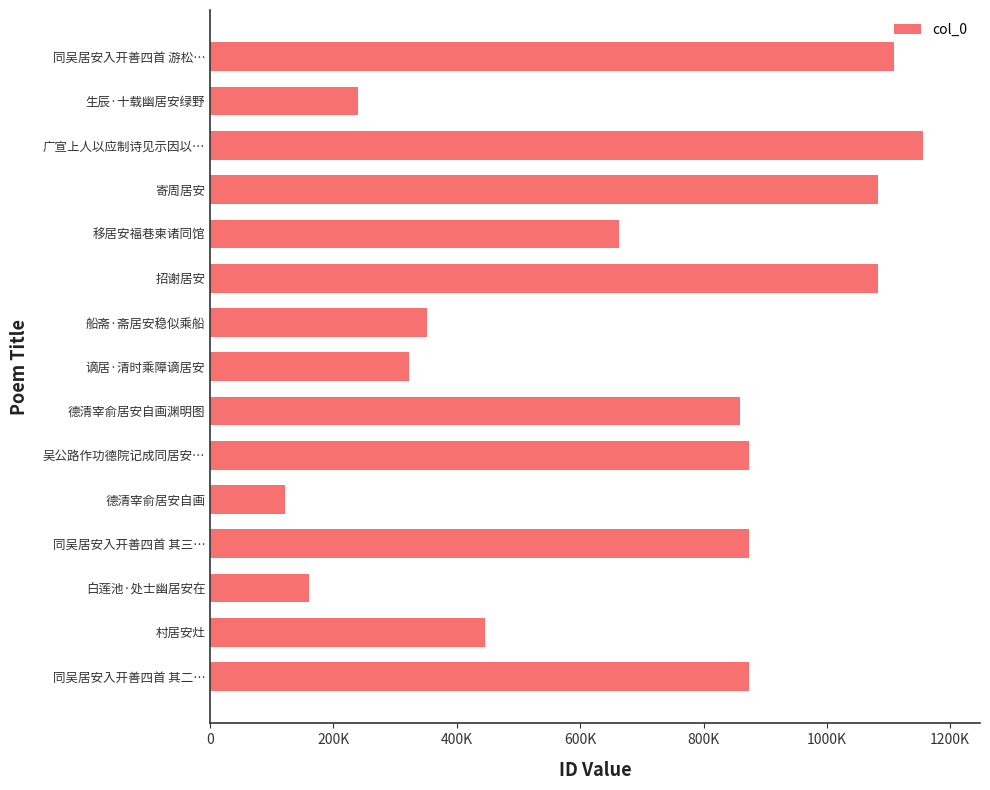

How many bars are there in total?

15